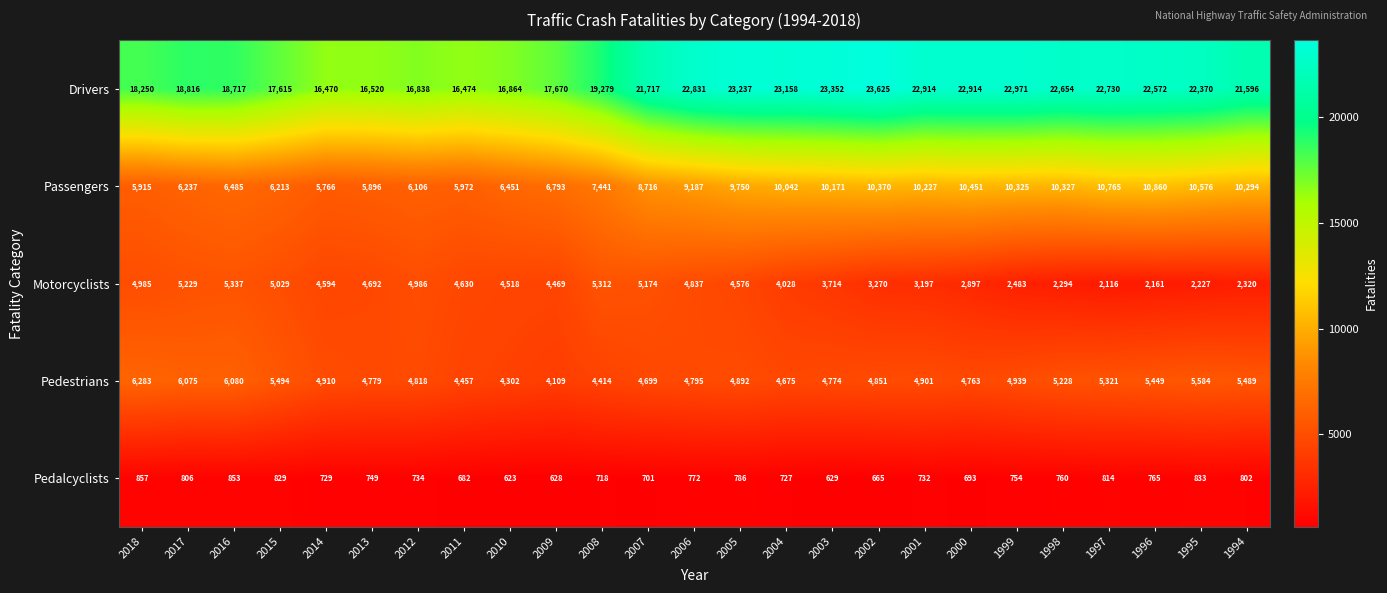

At how many categories does at least one series exceed 1200?

25